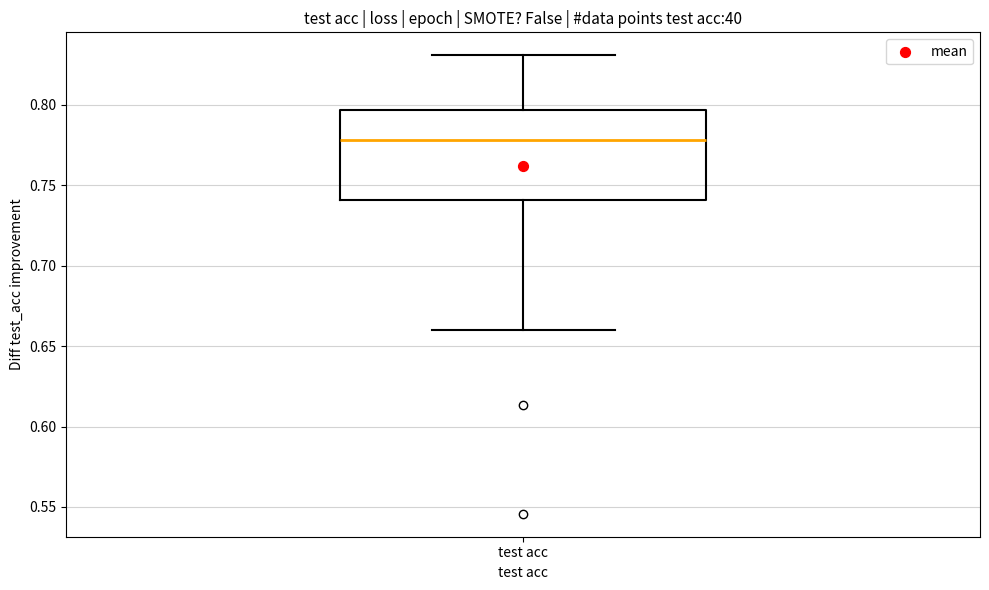

Transcribe this box plot: give where the median line is, the range the box spans, and where the two whiskers end, as read against the y-axis. The values are not printed on the chart, so give them approximately, as read against the axis.

median 0.780, box 0.740 to 0.795, whiskers 0.660 to 0.830